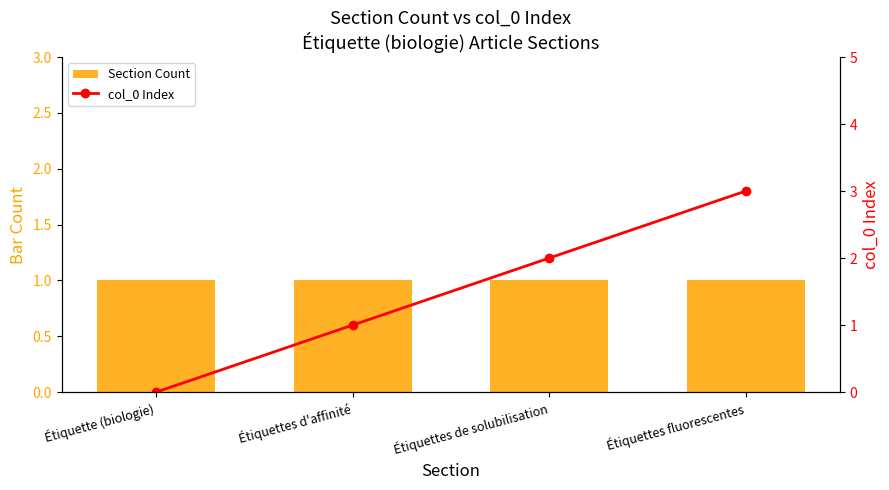

What is the average value of the Section Count series?

1